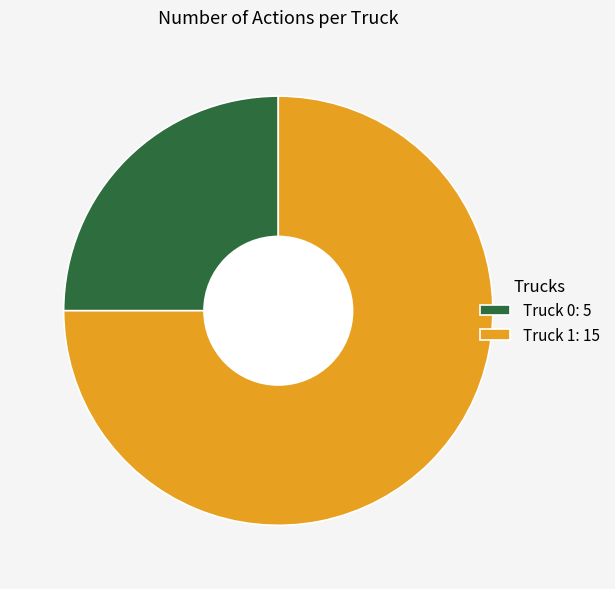

How many segments does this pie chart have?

2